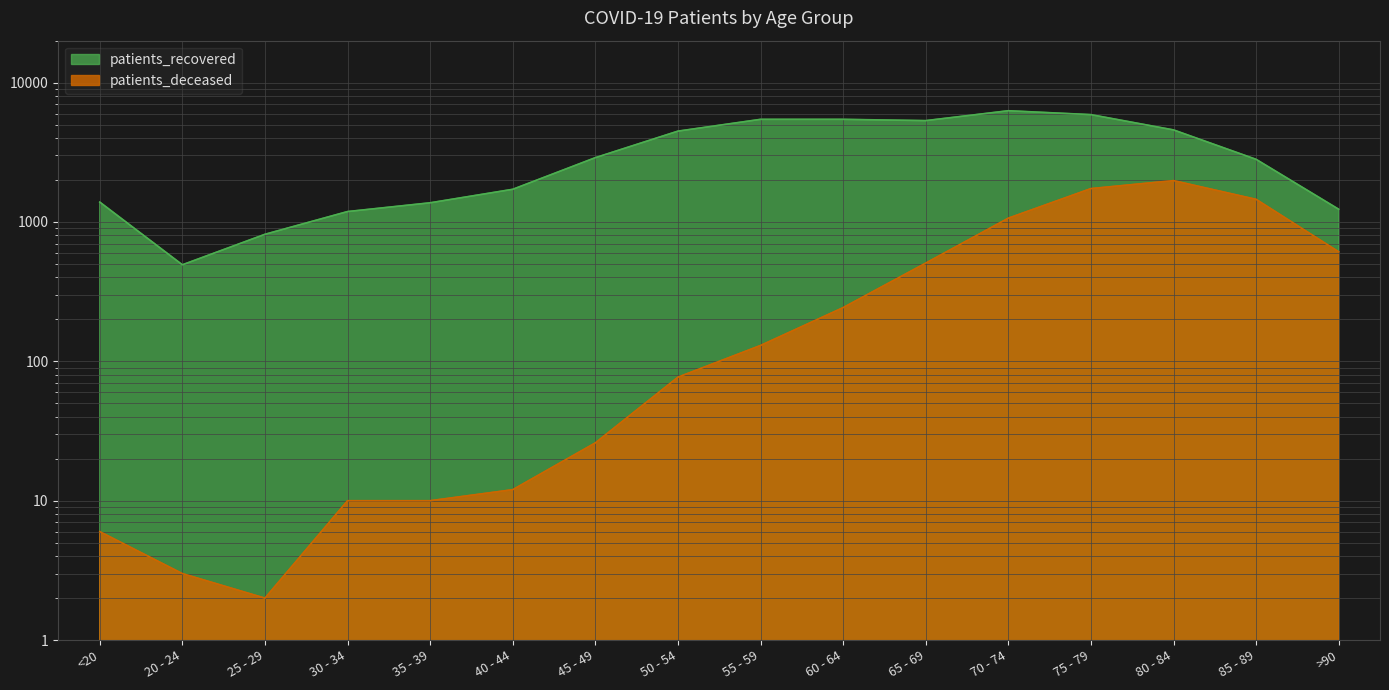

True or false: patients_deceased and patients_recovered intersect in this chart.

False